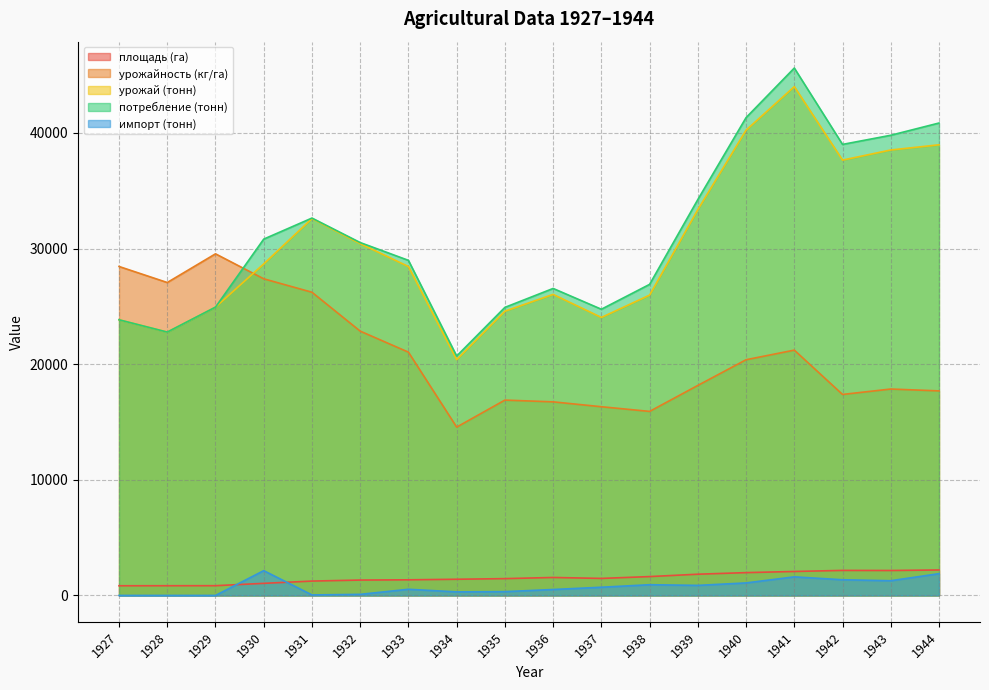

At which category does the chart reach its peak across all series?

1941